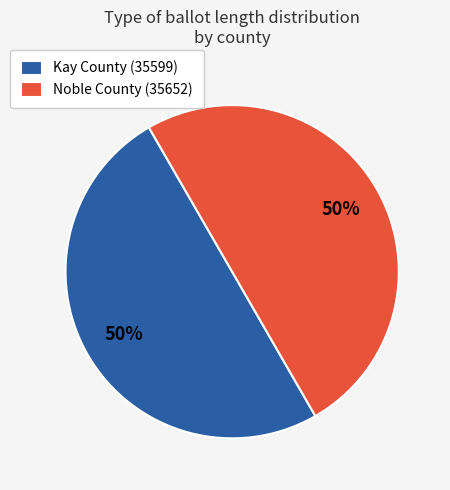

How many slices are in this pie chart?

2